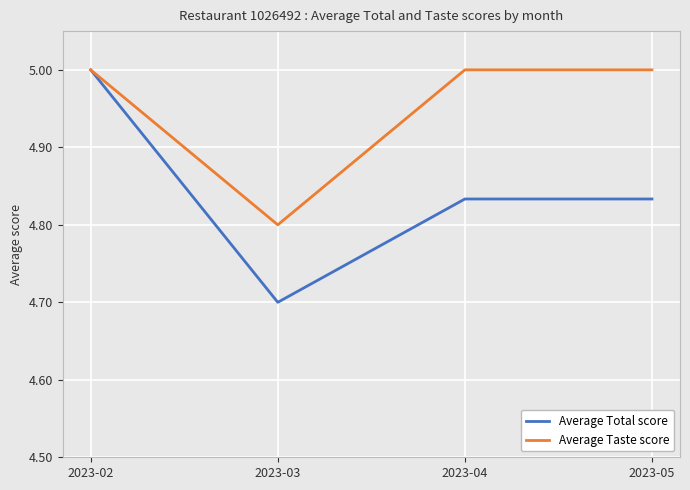

What is the average value of the Average Taste score series?

5.0